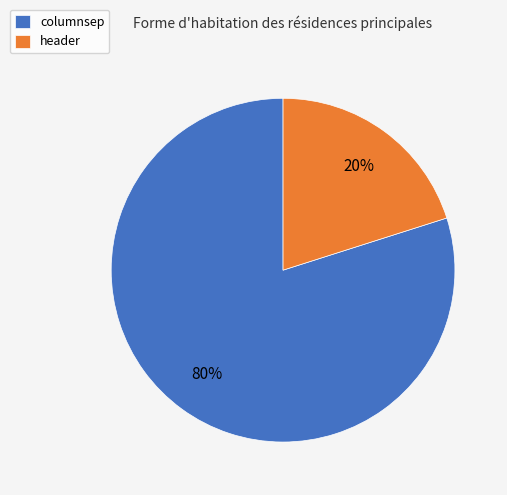

What is the majority slice?

columnsep